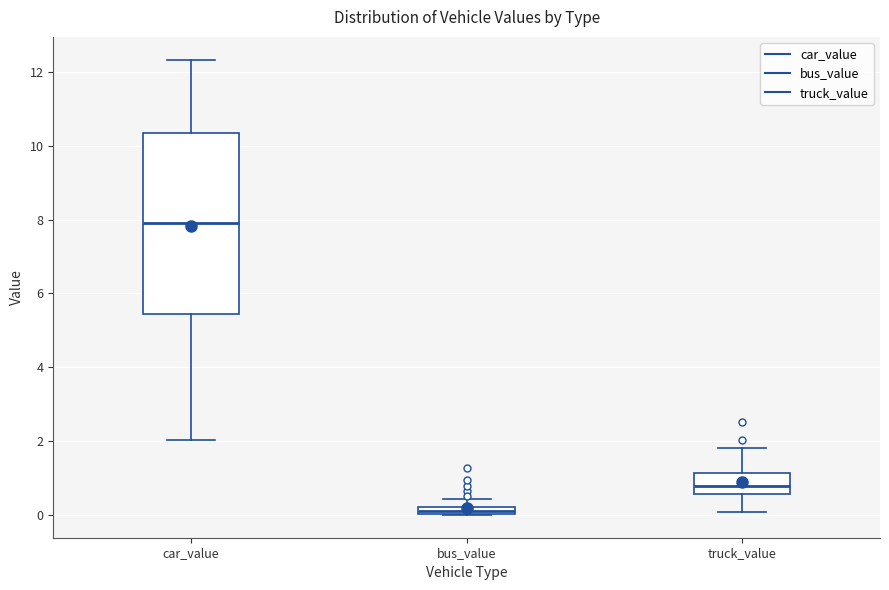

Which box's median line is the lowest?

bus_value